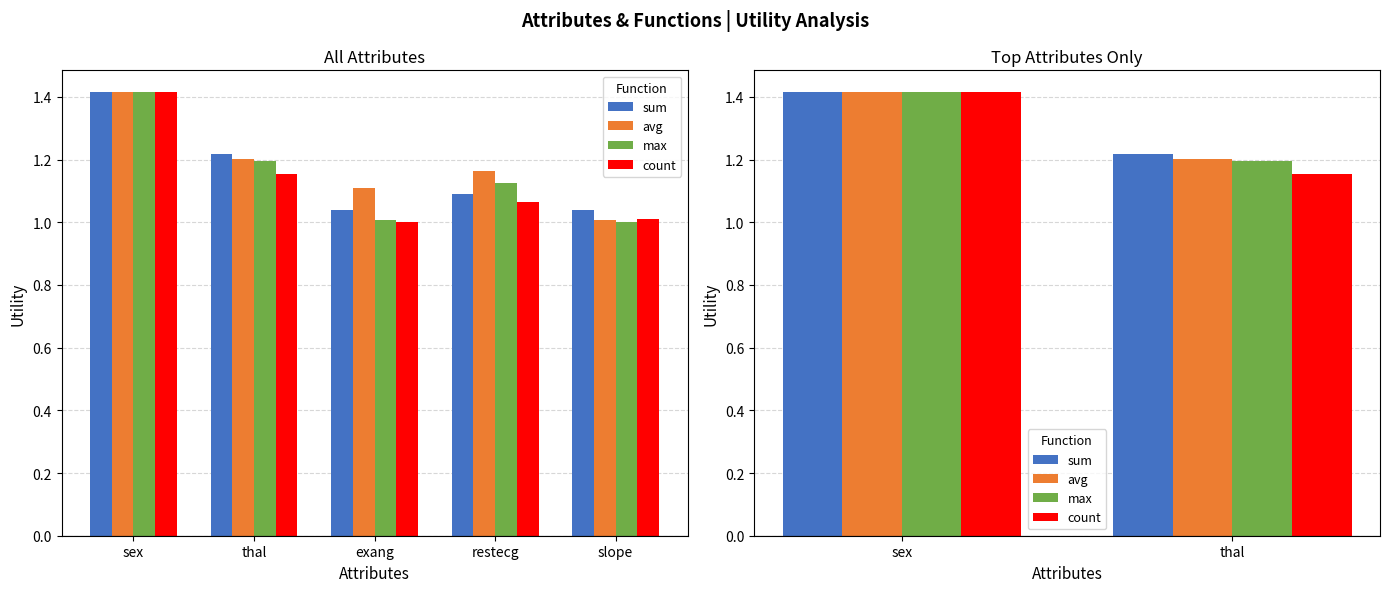

Which series has the largest range (max minus min)?

count